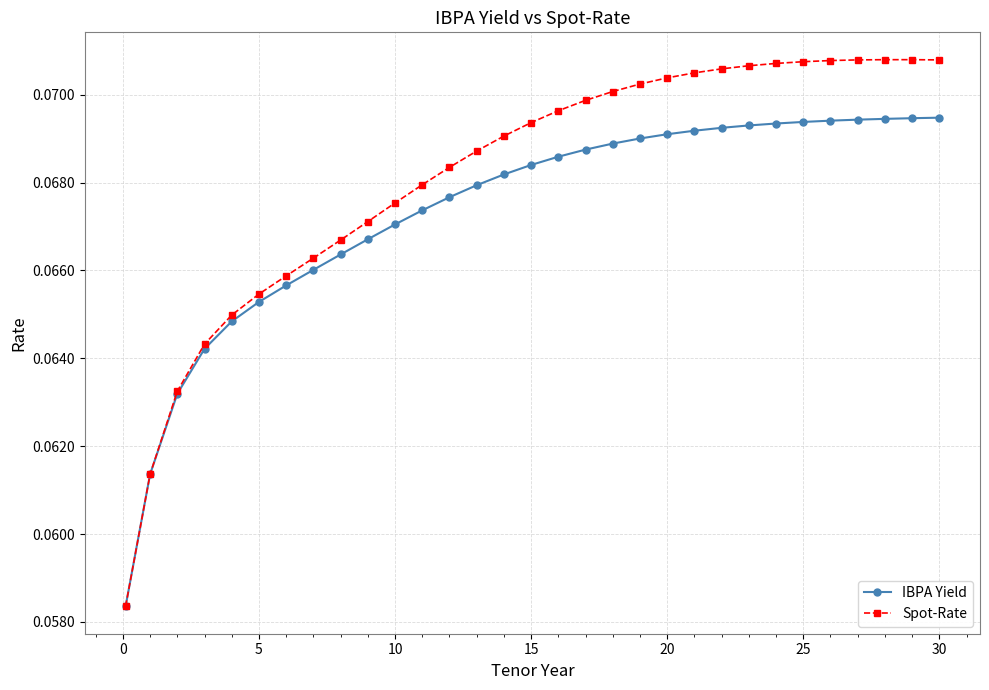

Which series has the largest total across all categories?

Spot-Rate